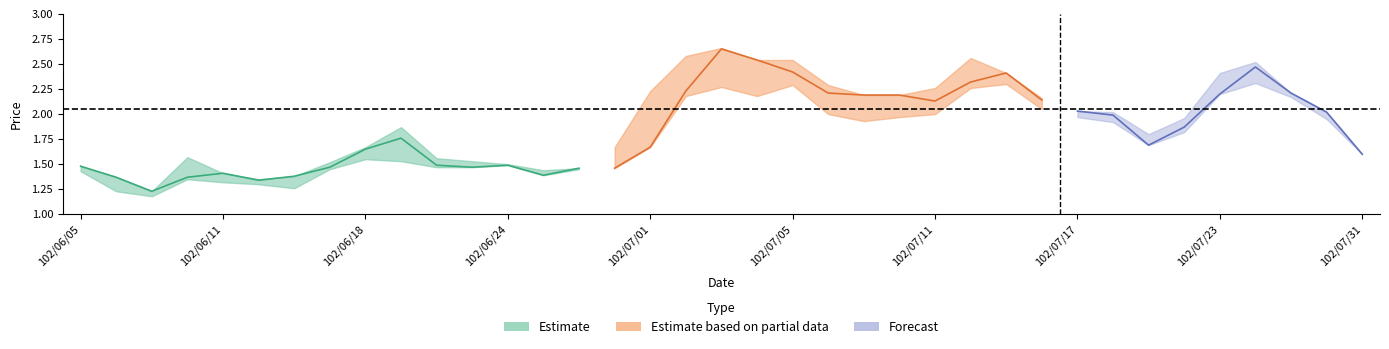

Reading left to right, list all the values displayed in this chart.

col_3: 1.5	1.4	1.2	1.4	1.4	1.3	1.4	1.5	1.6	1.8	1.5	1.5	1.5	1.4	1.5	1.5	1.7	2.2	2.6	2.5	2.4	2.2	2.2	2.2	2.1	2.3	2.4	2.1	2.0	2.0	1.7	1.9	2.2	2.5	2.2	2.0	1.6
col_4: 1.5	1.4	1.2	1.6	1.4	1.4	1.4	1.5	1.7	1.9	1.6	1.5	1.5	1.4	1.5	1.7	2.2	2.6	2.7	2.5	2.5	2.3	2.2	2.2	2.3	2.6	2.4	2.2	2.0	2.0	1.8	2.0	2.4	2.5	2.2	2.0	1.6
col_5: 1.4	1.2	1.2	1.4	1.3	1.3	1.3	1.4	1.6	1.5	1.5	1.5	1.5	1.4	1.4	1.5	1.7	2.2	2.3	2.2	2.3	2.0	1.9	2.0	2.0	2.3	2.3	2.0	2.0	1.9	1.7	1.8	2.2	2.3	2.2	1.9	1.6